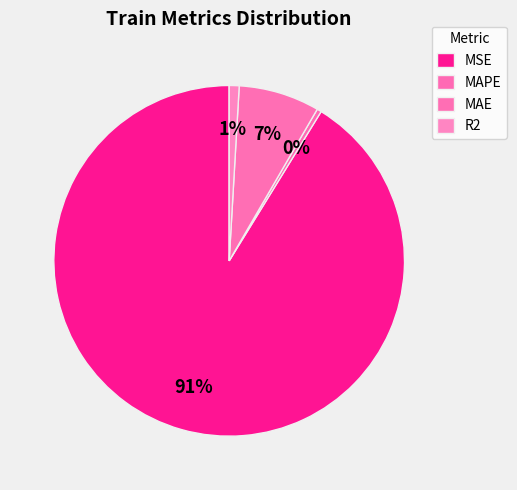

Is the sum of MAPE and R2 greater than half?

No